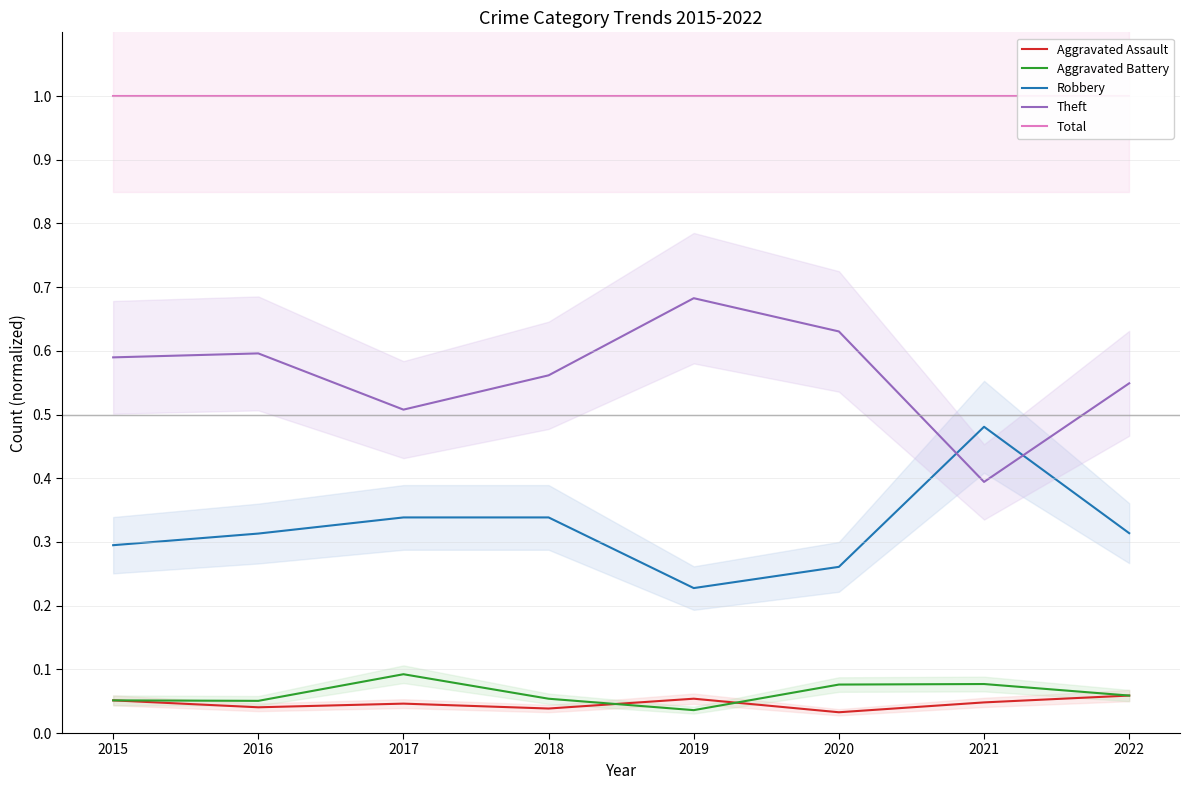

True or false: Aggravated Assault and Robbery cross at least once.

False